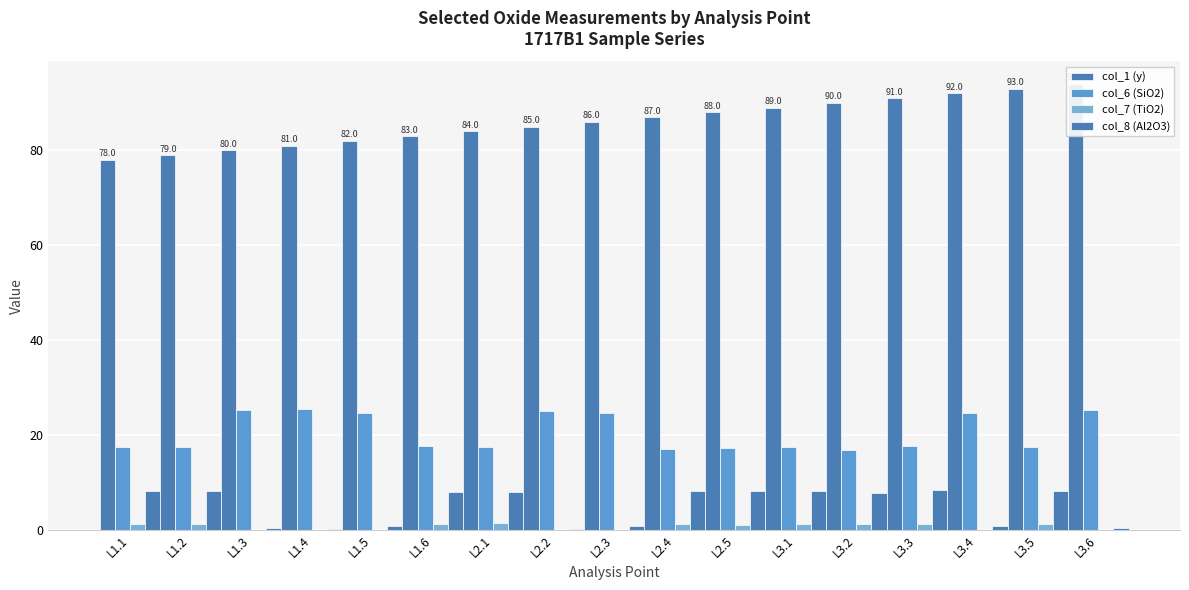

Rank the series at L2.1 from lowest to highest value.

col_7 (TiO2), col_8 (Al2O3), col_6 (SiO2), col_1 (y)